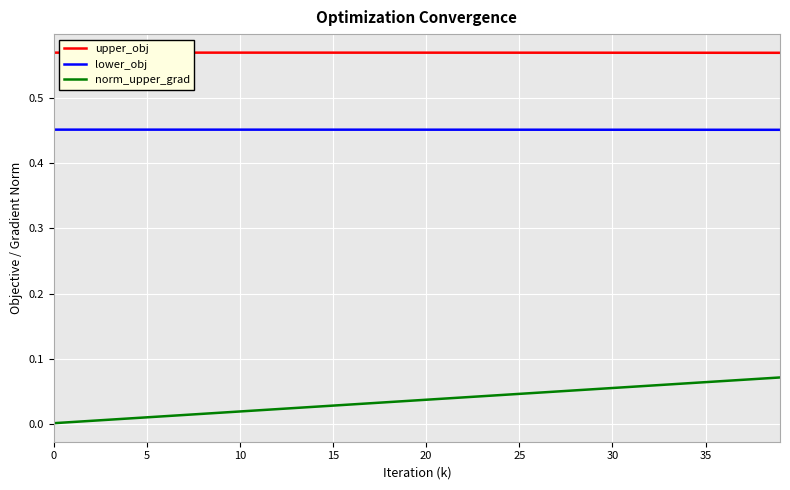

Reading left to right, list all the values displayed in this chart.

upper_obj: 0.6	0.6	0.6	0.6	0.6	0.6	0.6	0.6	0.6	0.6	0.6	0.6	0.6	0.6	0.6	0.6	0.6	0.6	0.6	0.6	0.6	0.6	0.6	0.6	0.6	0.6	0.6	0.6	0.6	0.6	0.6	0.6	0.6	0.6	0.6	0.6	0.6	0.6	0.6	0.6
lower_obj: 0.5	0.5	0.5	0.5	0.5	0.5	0.5	0.5	0.5	0.5	0.5	0.5	0.5	0.5	0.5	0.5	0.5	0.5	0.5	0.5	0.5	0.5	0.5	0.5	0.5	0.5	0.5	0.5	0.5	0.5	0.5	0.5	0.5	0.5	0.5	0.5	0.5	0.5	0.5	0.5
norm_upper_grad: 0.0	0.0	0.0	0.0	0.0	0.0	0.0	0.0	0.0	0.0	0.0	0.0	0.0	0.0	0.0	0.0	0.0	0.0	0.0	0.0	0.0	0.0	0.0	0.0	0.0	0.0	0.0	0.1	0.1	0.1	0.1	0.1	0.1	0.1	0.1	0.1	0.1	0.1	0.1	0.1